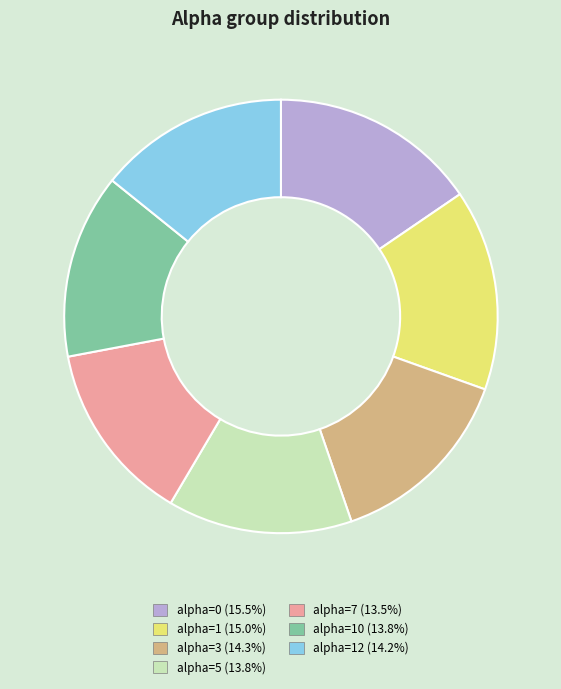

Combined, do alpha=5 (13.8%) and alpha=7 (13.5%) account for over 50%?

No